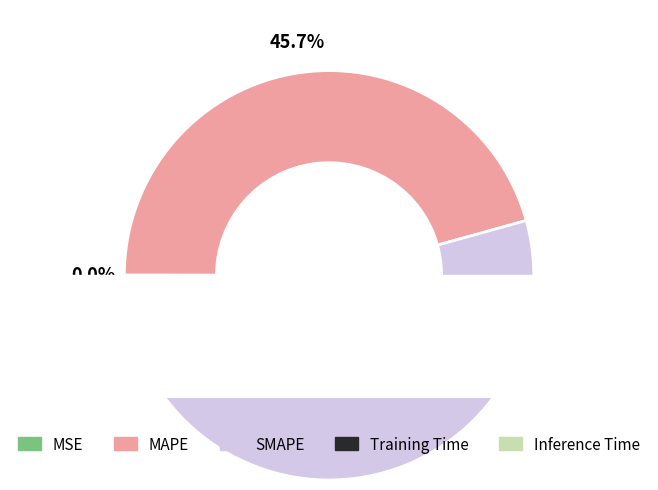

Combined, do SMAPE and MAPE account for over 50%?

Yes